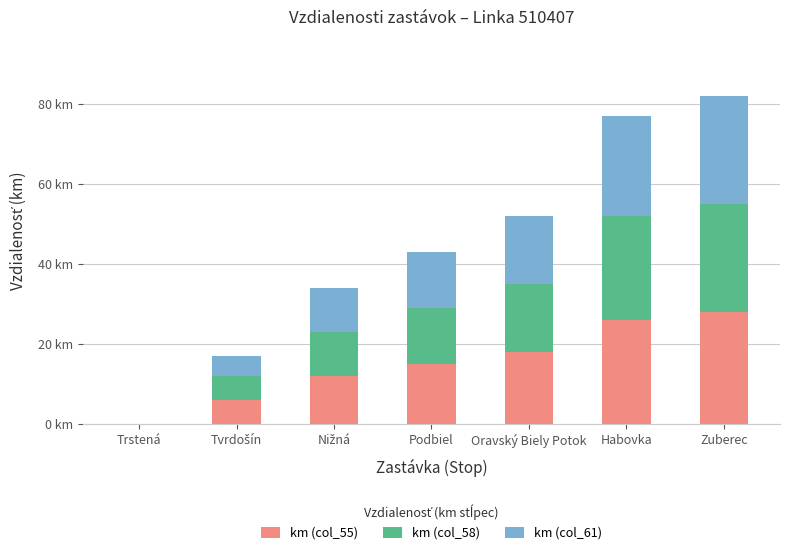

What is the total value across all series at Tvrdošín?

17